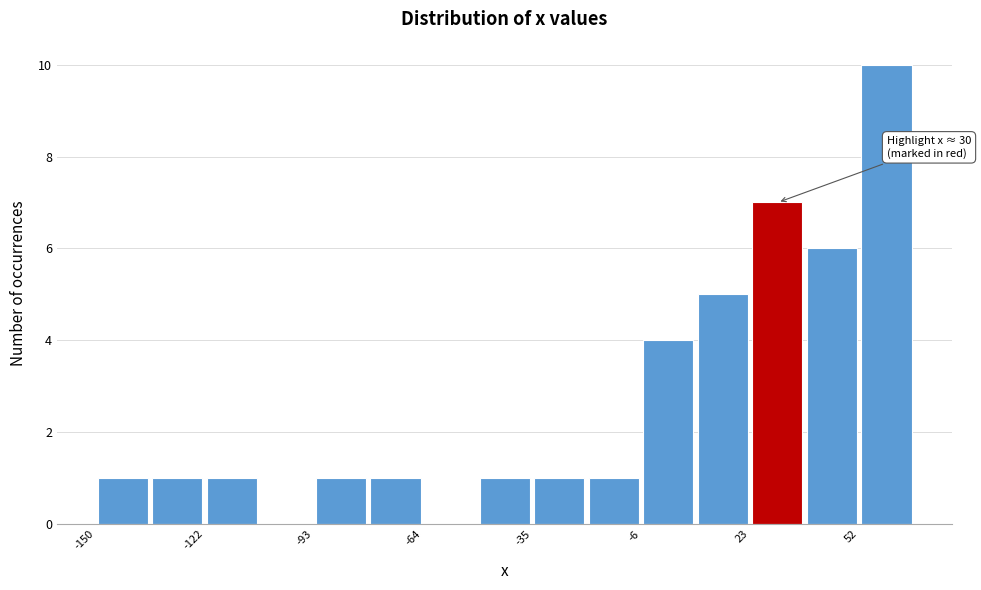

Read against the x-axis, roughly where is the centre of the tallest bar?

60